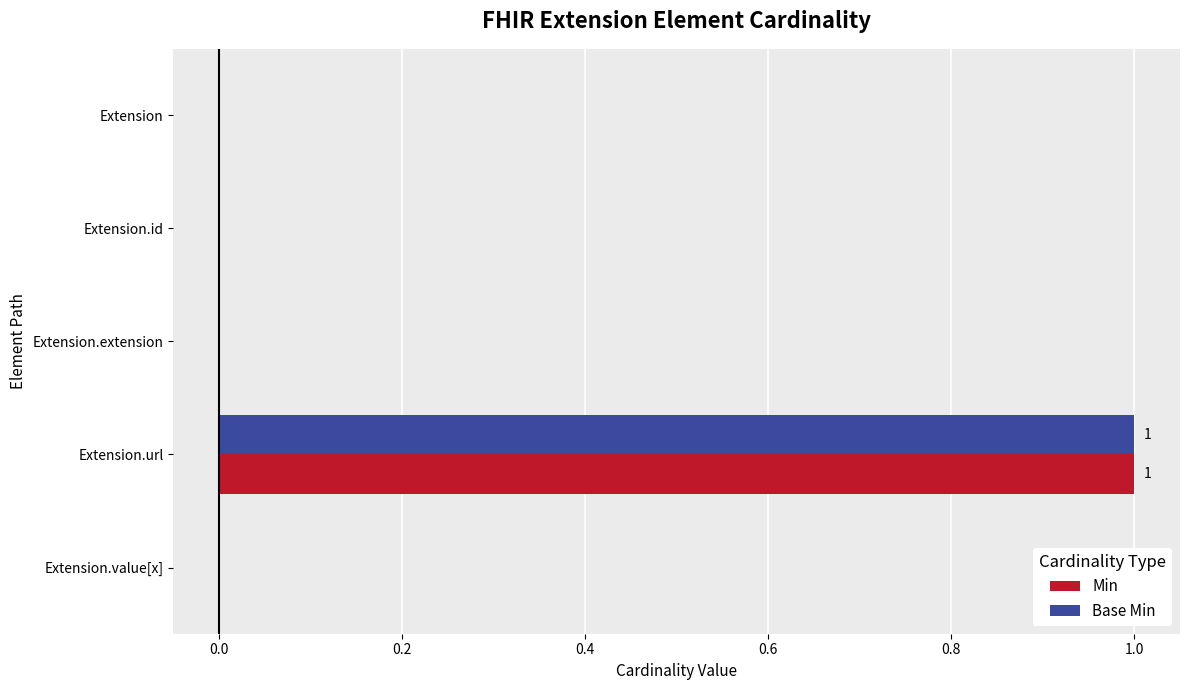

At which label does Min reach its peak?

Extension.url